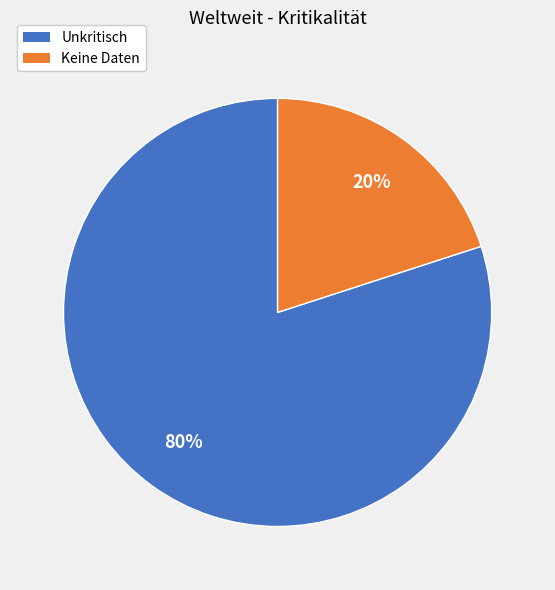

Is the sum of Unkritisch and Keine Daten greater than half?

Yes